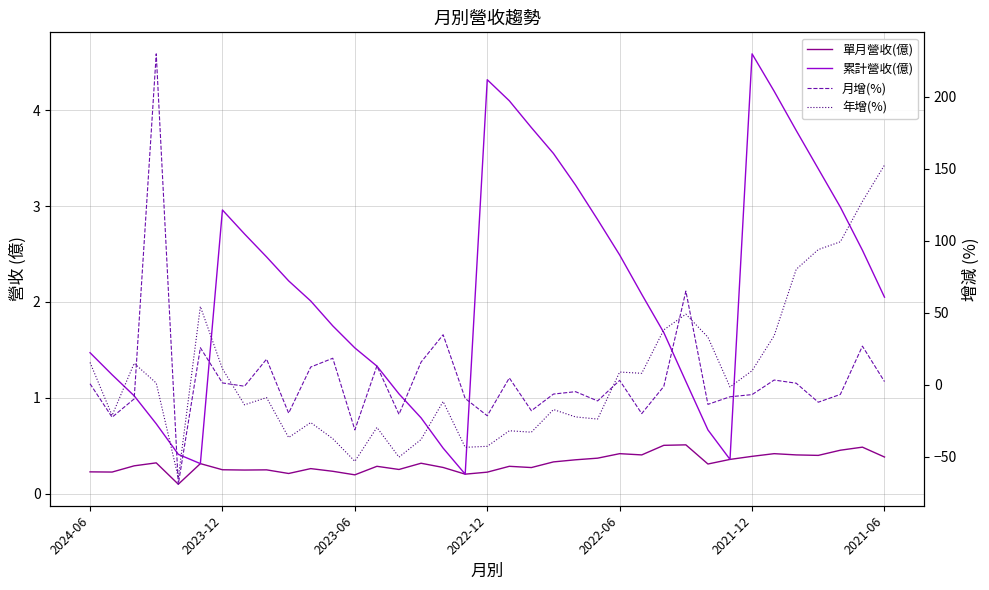

The 累計營收(億) series shows 1.8 at 14. True or false?

False